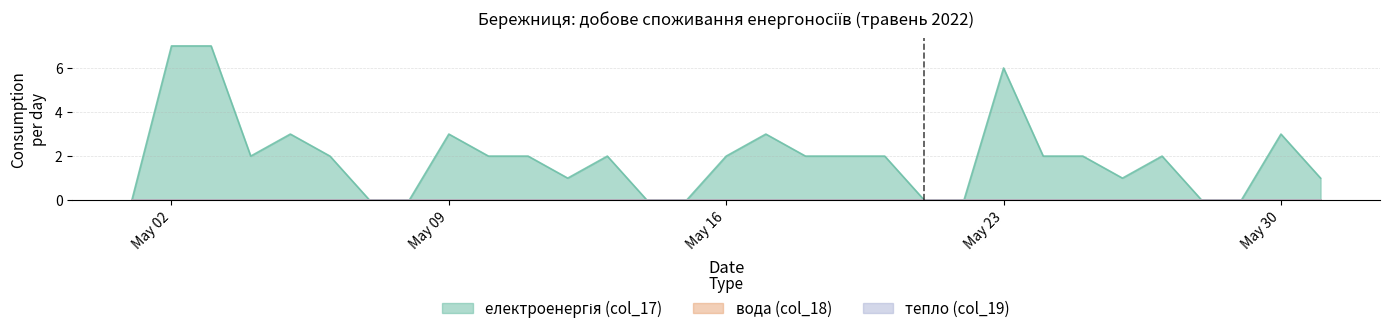

How many data points in електроенергія (col_17) are less than 2?

12